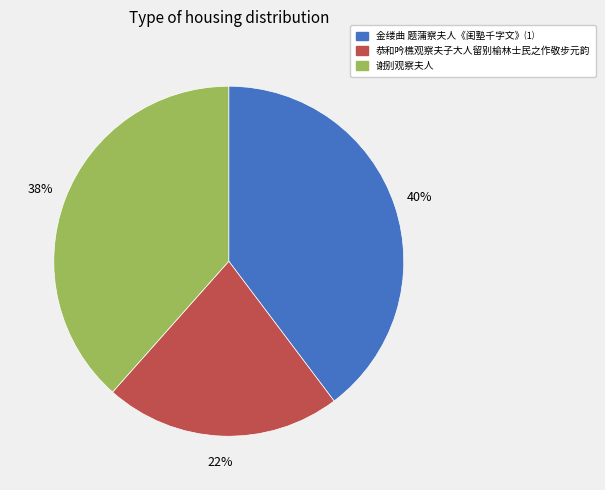

What is the smallest slice in the pie chart?

恭和吟樵观察夫子大人留别榆林士民之作敬步元韵